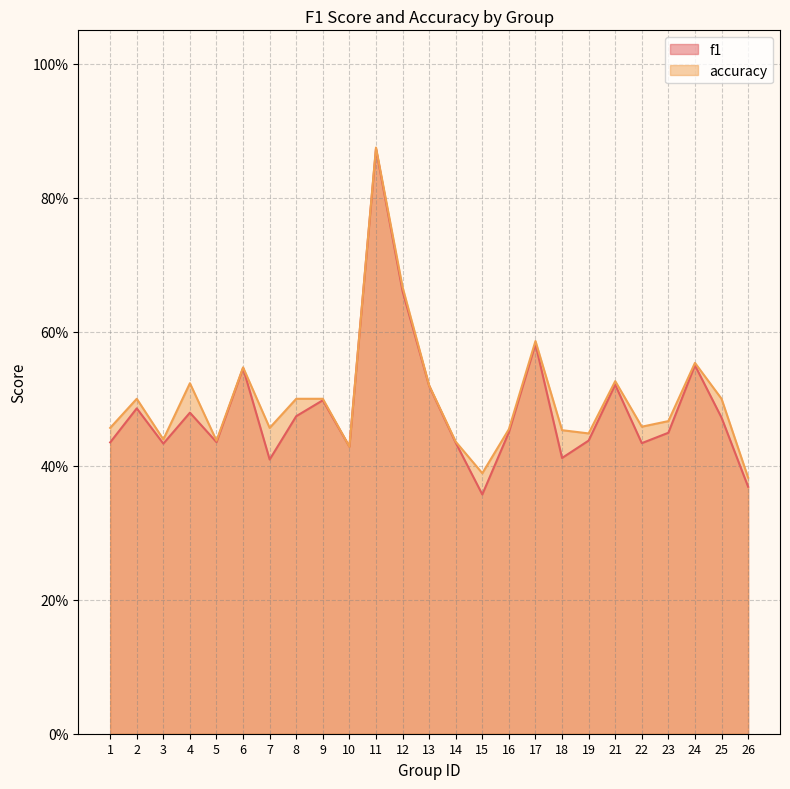

List the series in order of their overall mean, lowest first.

f1, accuracy